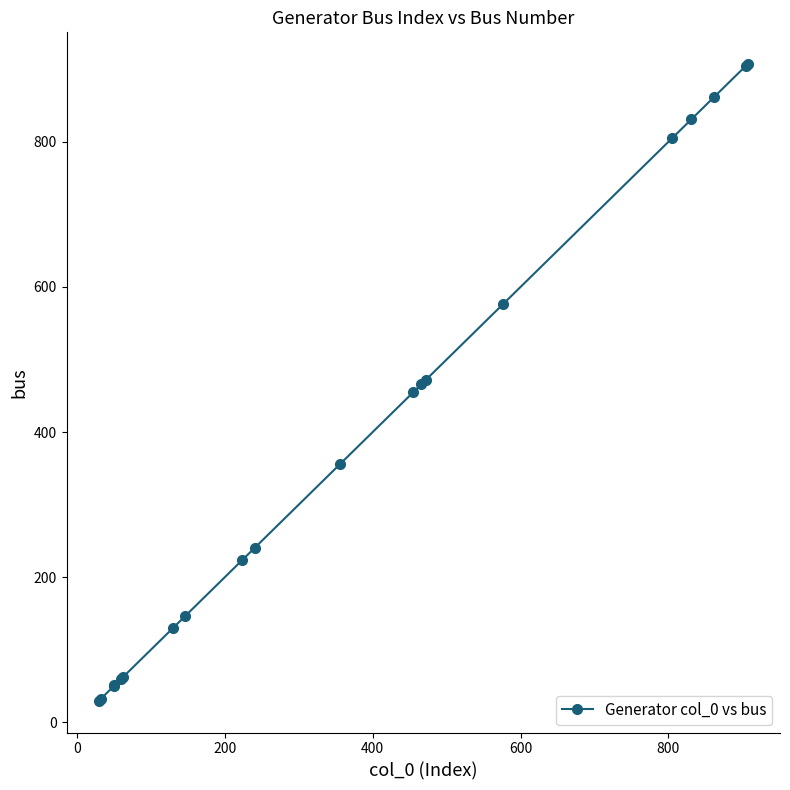

What is the smallest value displayed?

30